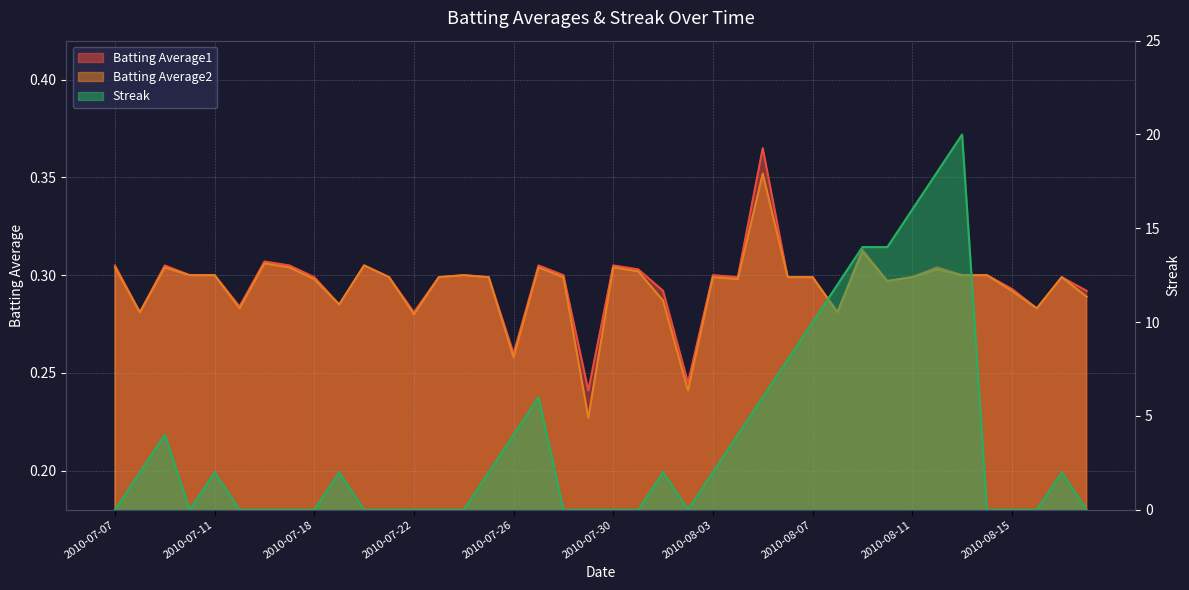

Reading left to right, what are all the values shown in this chart?

Batting Average1: 0.3	0.3	0.3	0.3	0.3	0.3	0.3	0.3	0.3	0.3	0.3	0.3	0.3	0.3	0.3	0.3	0.3	0.3	0.3	0.2	0.3	0.3	0.3	0.2	0.3	0.3	0.4	0.3	0.3	0.3	0.3	0.3	0.3	0.3	0.3	0.3	0.3	0.3	0.3	0.3
Batting Average2: 0.3	0.3	0.3	0.3	0.3	0.3	0.3	0.3	0.3	0.3	0.3	0.3	0.3	0.3	0.3	0.3	0.3	0.3	0.3	0.2	0.3	0.3	0.3	0.2	0.3	0.3	0.4	0.3	0.3	0.3	0.3	0.3	0.3	0.3	0.3	0.3	0.3	0.3	0.3	0.3
Streak: 0.0	2.0	4.0	0.0	2.0	0.0	0.0	0.0	0.0	2.0	0.0	0.0	0.0	0.0	0.0	2.0	4.0	6.0	0.0	0.0	0.0	0.0	2.0	0.0	2.0	4.0	6.0	8.0	10.0	12.0	14.0	14.0	16.0	18.0	20.0	0.0	0.0	0.0	2.0	0.0